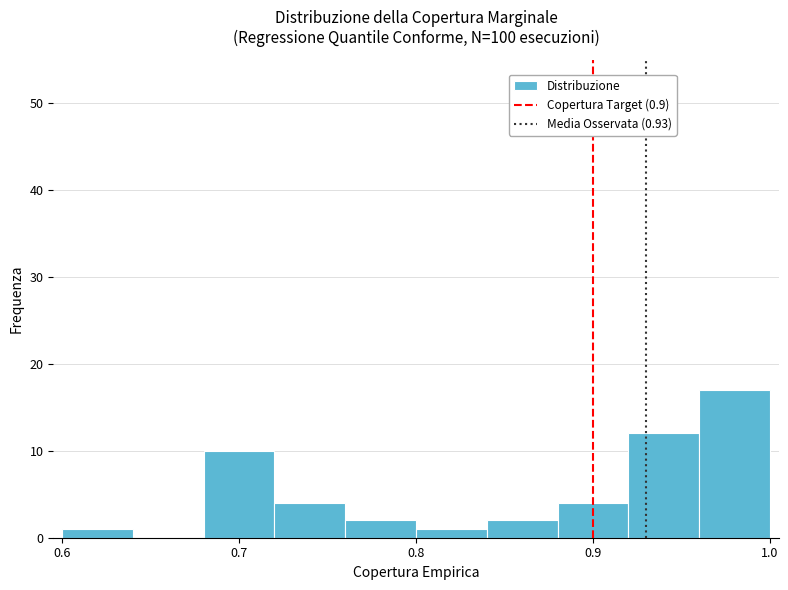

Reading left to right, transcribe this chart: for each bar, give the range it covers on the x-axis and its height. The values are not printed on the chart, so give them approximately, as read against the axis.

0.60 to 0.64: 1
0.64 to 0.68: 0
0.68 to 0.72: 10
0.72 to 0.76: 4
0.76 to 0.80: 2
0.80 to 0.84: 1
0.84 to 0.88: 2
0.88 to 0.92: 4
0.92 to 0.96: 12
0.96 to 1.00: 17